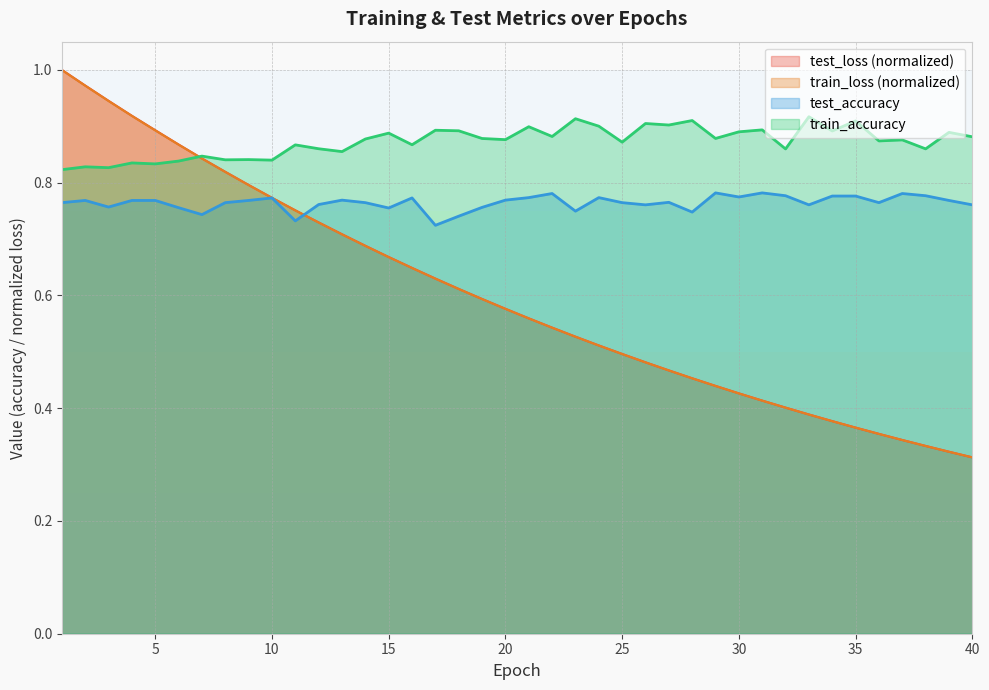

What are all the series names shown in the legend?

test_loss (normalized), train_loss (normalized), test_accuracy, train_accuracy